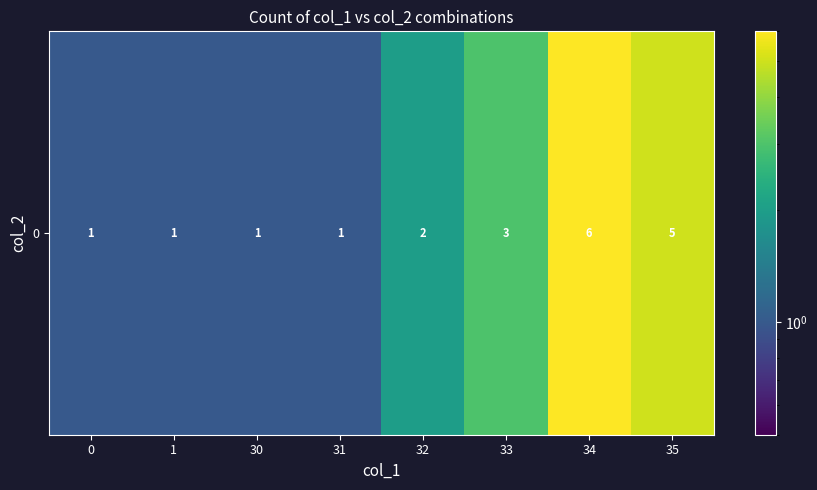

What is the difference between the values at 1 and 32?

1